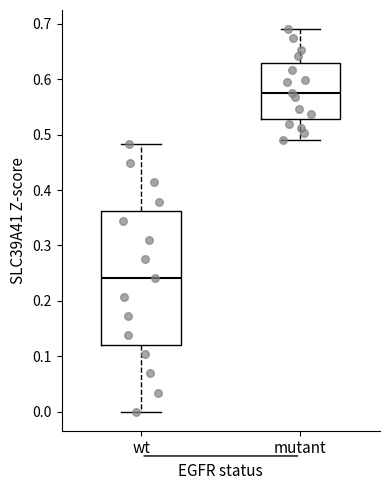

Reading left to right, read every box against the y-axis: the position of its median line, the range the box covers, and the ends of its whiskers. The values are not printed on the chart, so give them approximately, as read against the axis.

wt: median 0.24, box 0.12 to 0.36, whiskers 0.00 to 0.48
mutant: median 0.58, box 0.53 to 0.63, whiskers 0.49 to 0.69